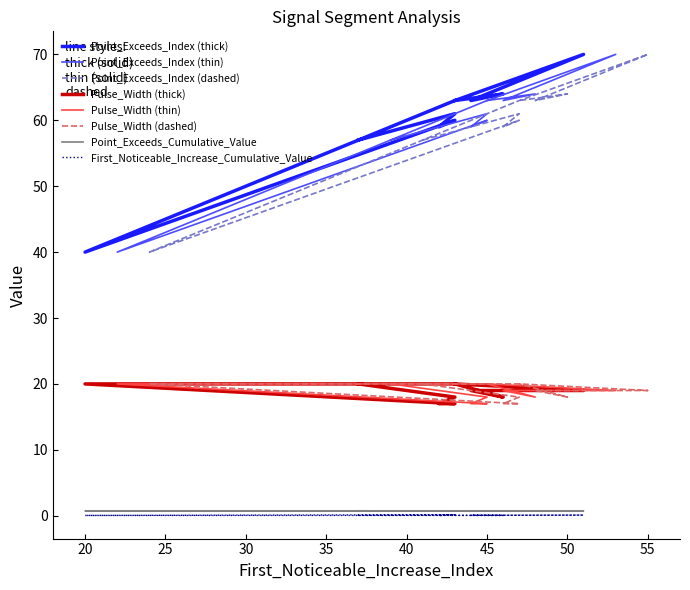

True or false: First_Noticeable_Increase_Cumulative_Value has a value of 0.0 at 43.

False